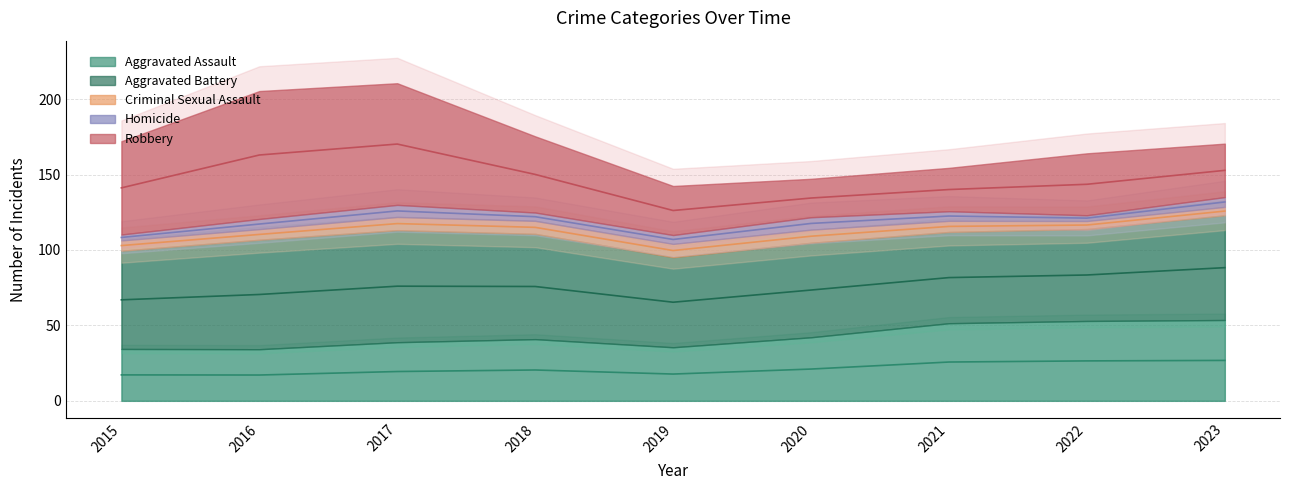

Count the Criminal Sexual Assault values in the range 6 to 9.

7